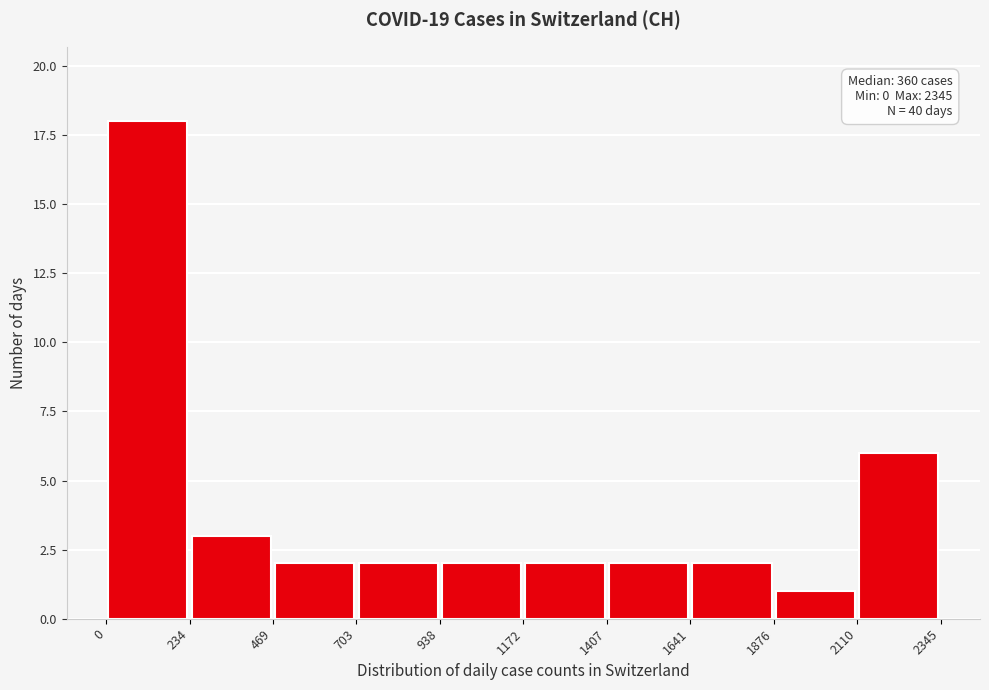

Which range on the x-axis has the tallest bar?

0 to 234